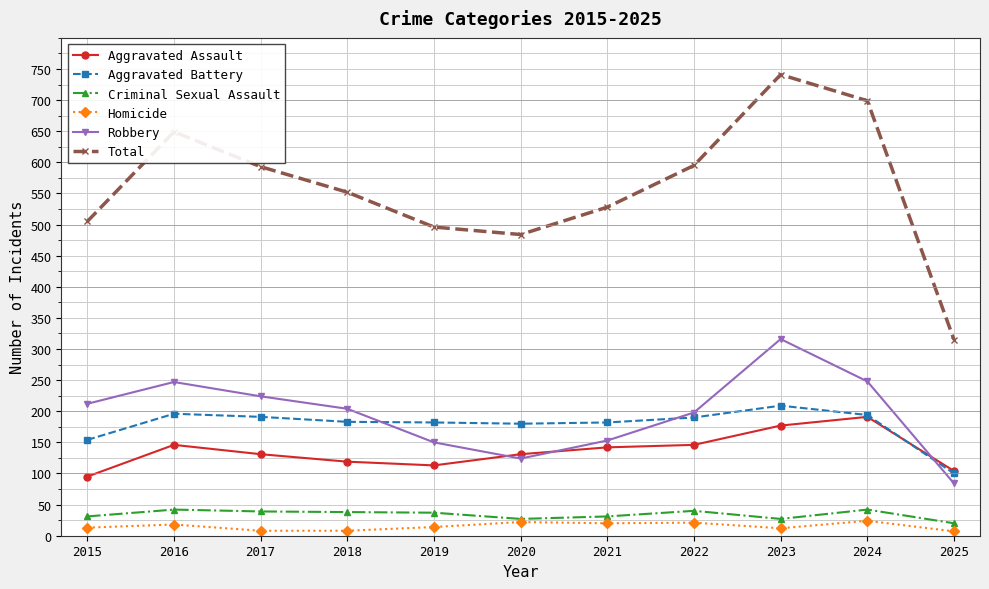

What is the minimum value for Homicide?

7